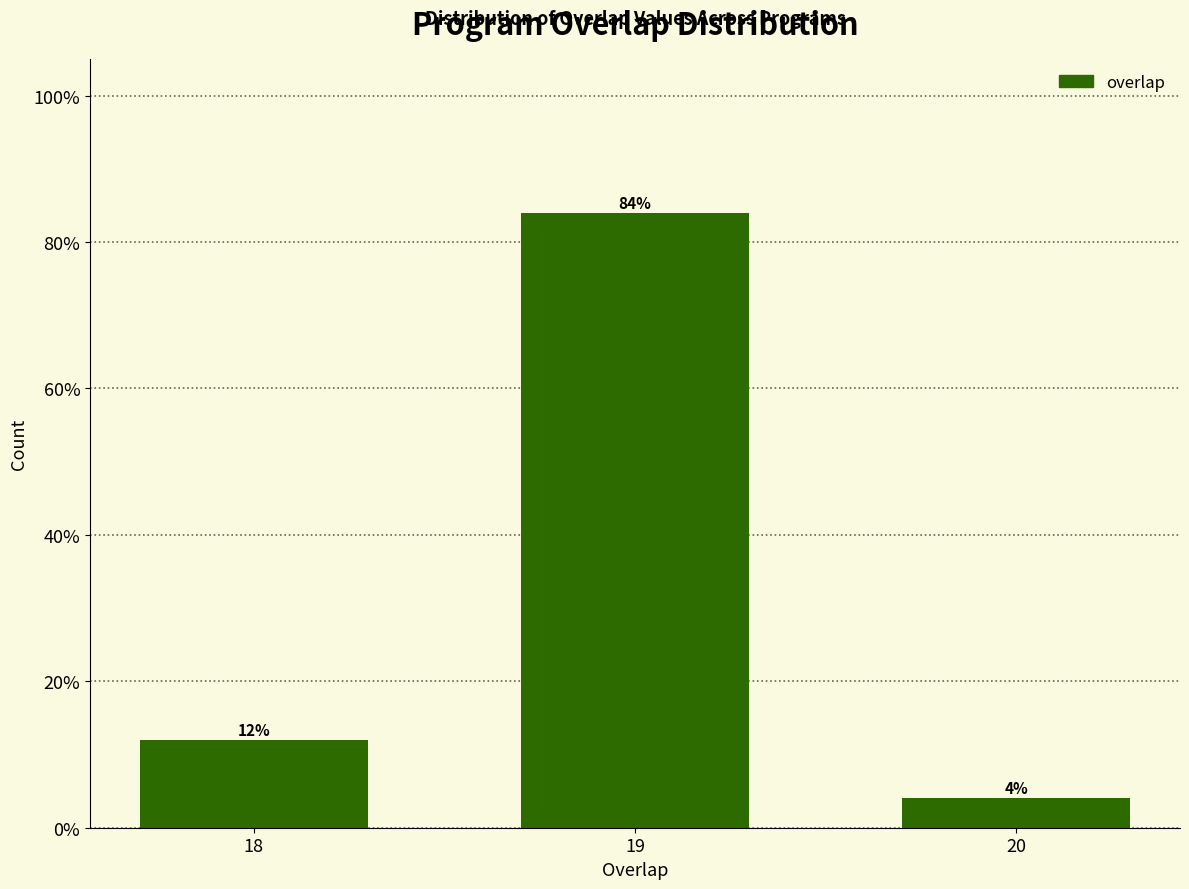

Reading left to right, extract all data points from this chart.

18=12	19=84	20=4